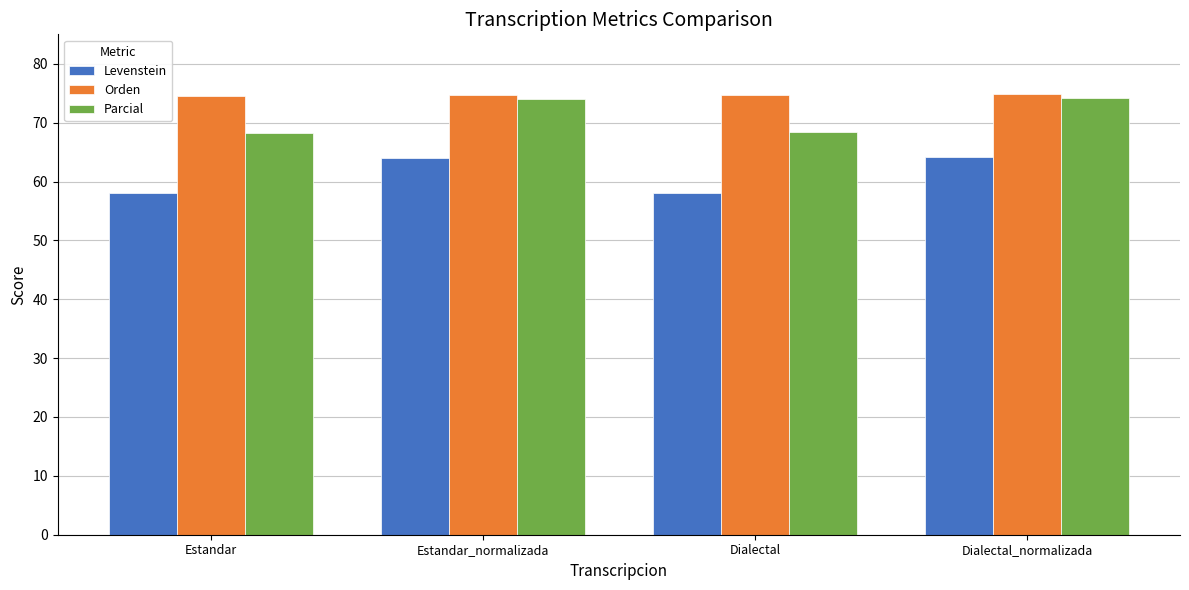

Rank the series by their average value, from lowest to highest.

Levenstein, Parcial, Orden